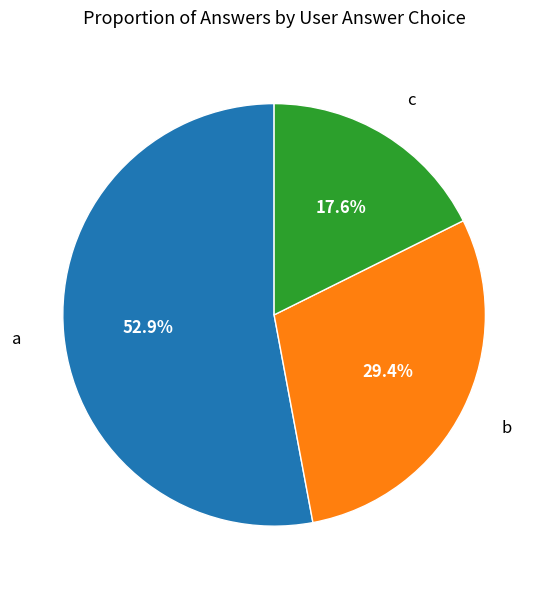

Between b and a, which is larger?

a